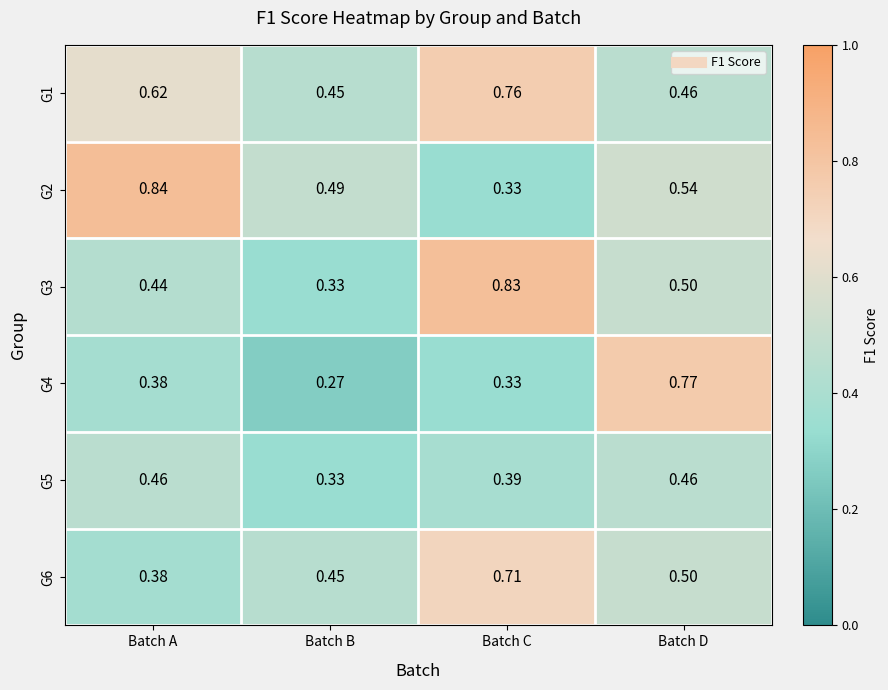

At which category is the sum across all series the highest?

Batch C